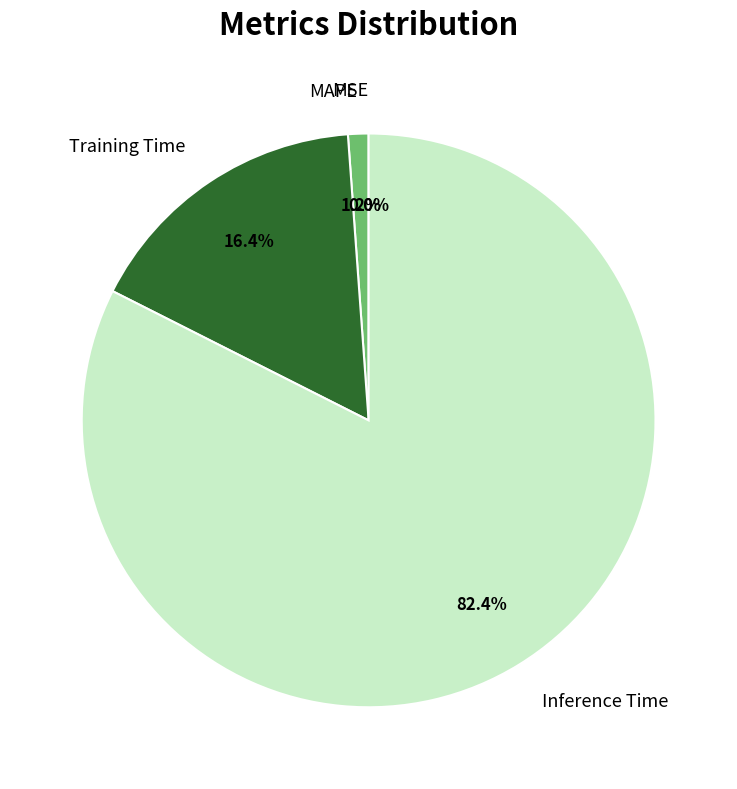

Is there a majority slice in this chart?

Yes